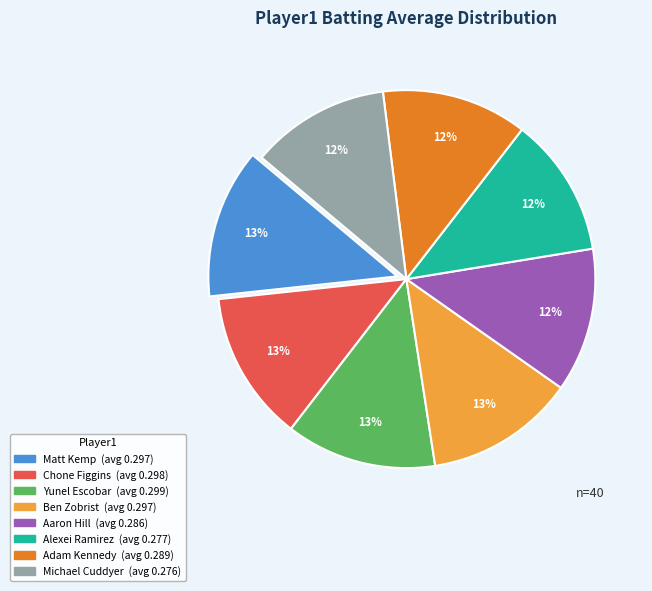

To the nearest percent, what is the average slice percentage?

12%